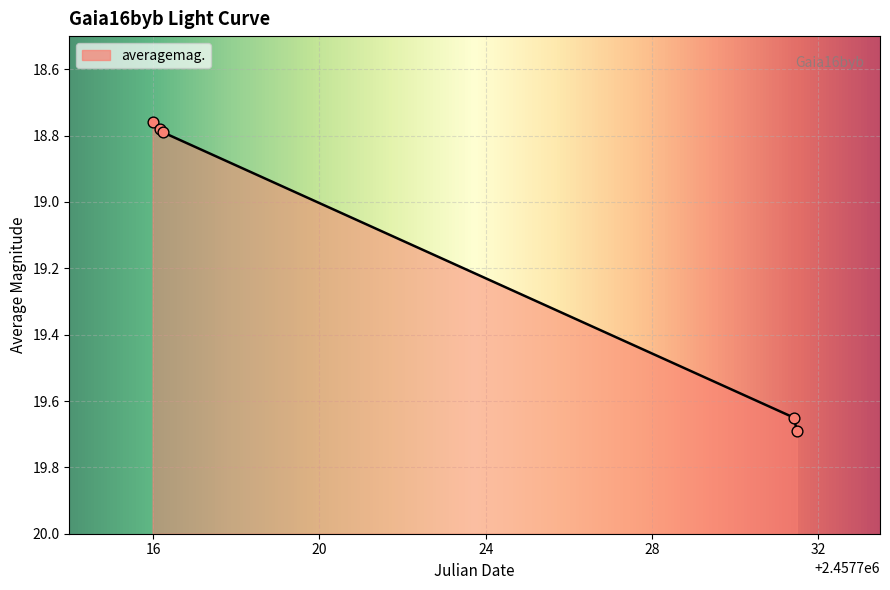

What is the change in value from 2016-11-23 11:35:53 to 2016-12-08 21:54:47?

+0.9